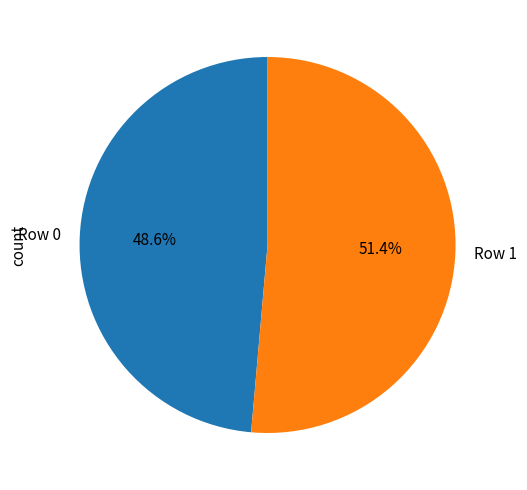

To the nearest percent, what portion does Row 0 represent?

49%